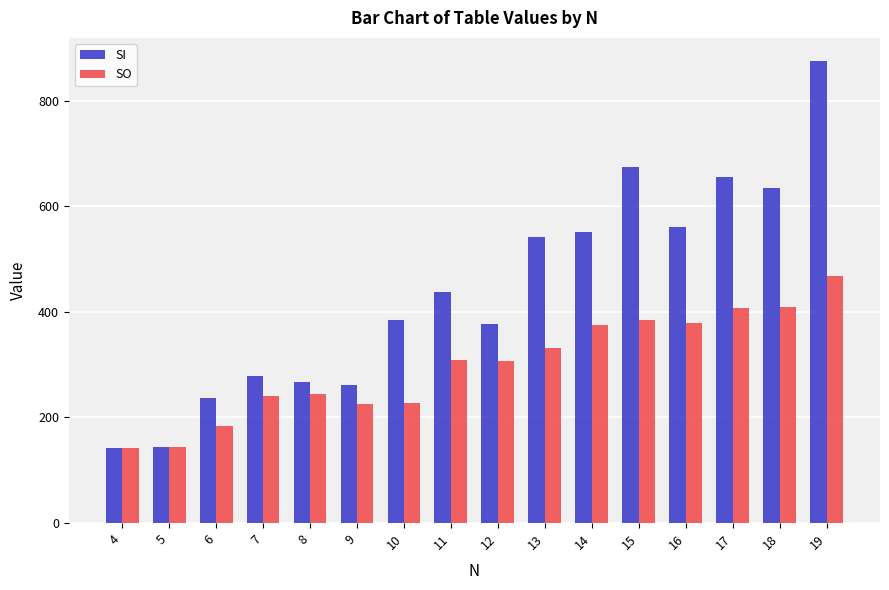

The SO series shows 603 at 16. True or false?

False